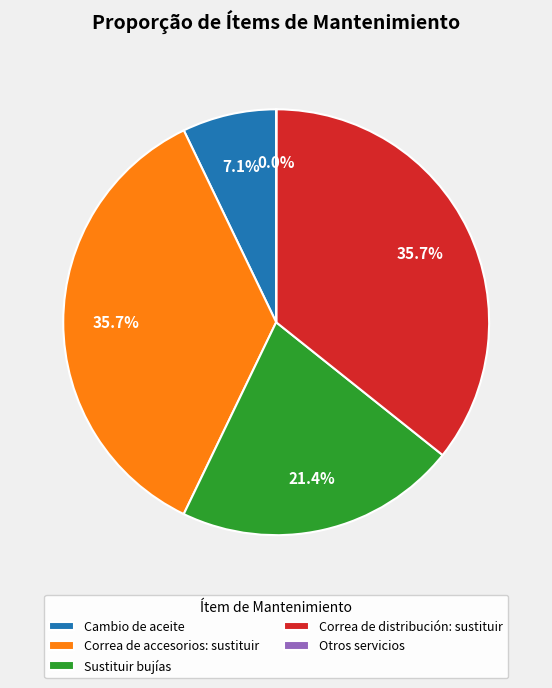

Does Correa de distribución: sustituir represent more than half of the total?

No